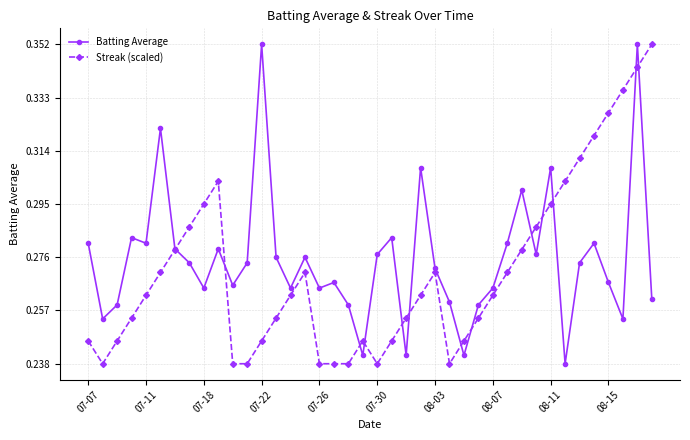

At how many categories does at least one series exceed 0?

40